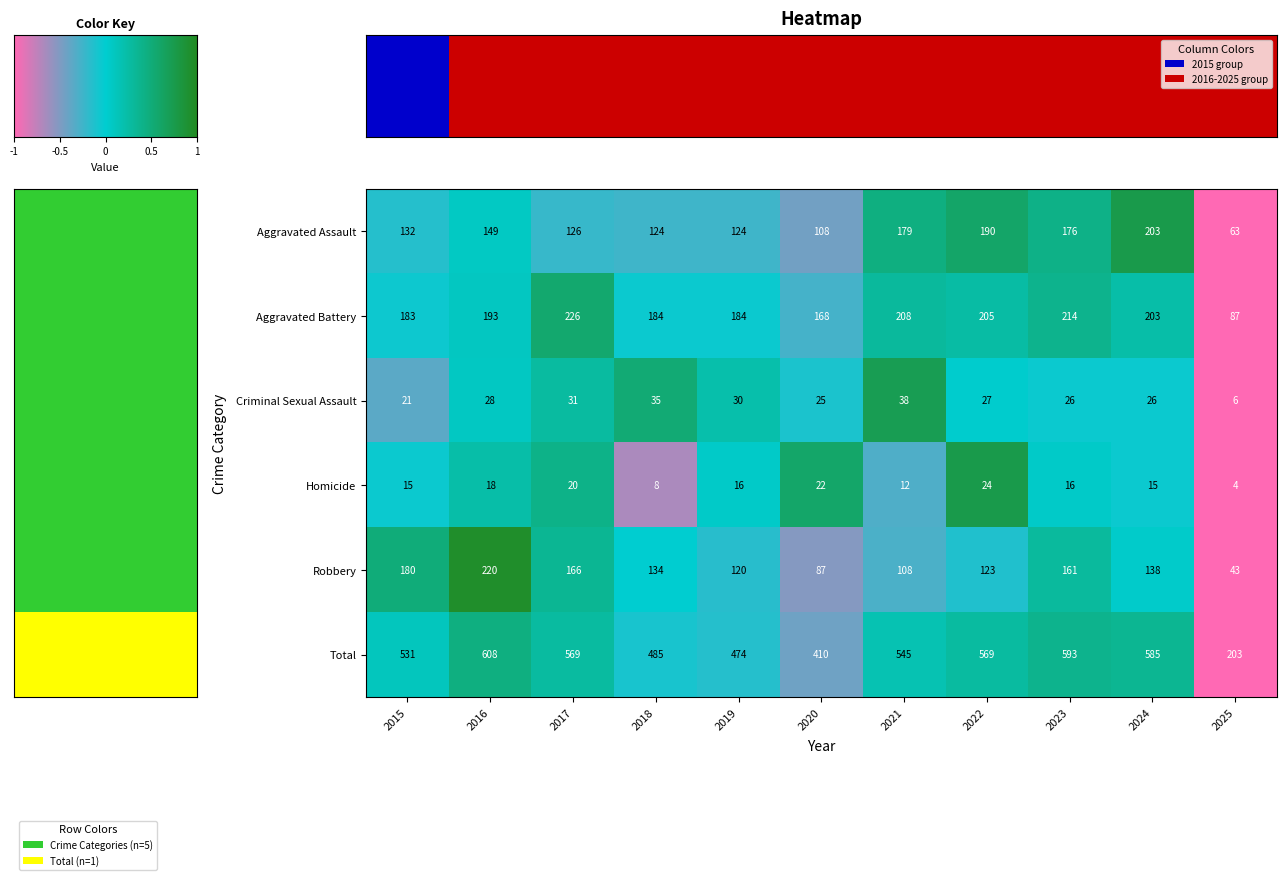

At which category is the sum across all series the highest?

2016